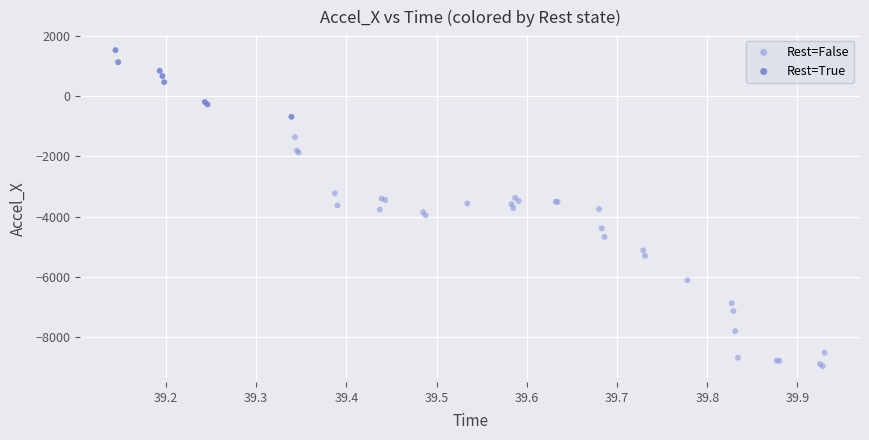

What are all the series names shown in the legend?

Rest=False, Rest=True